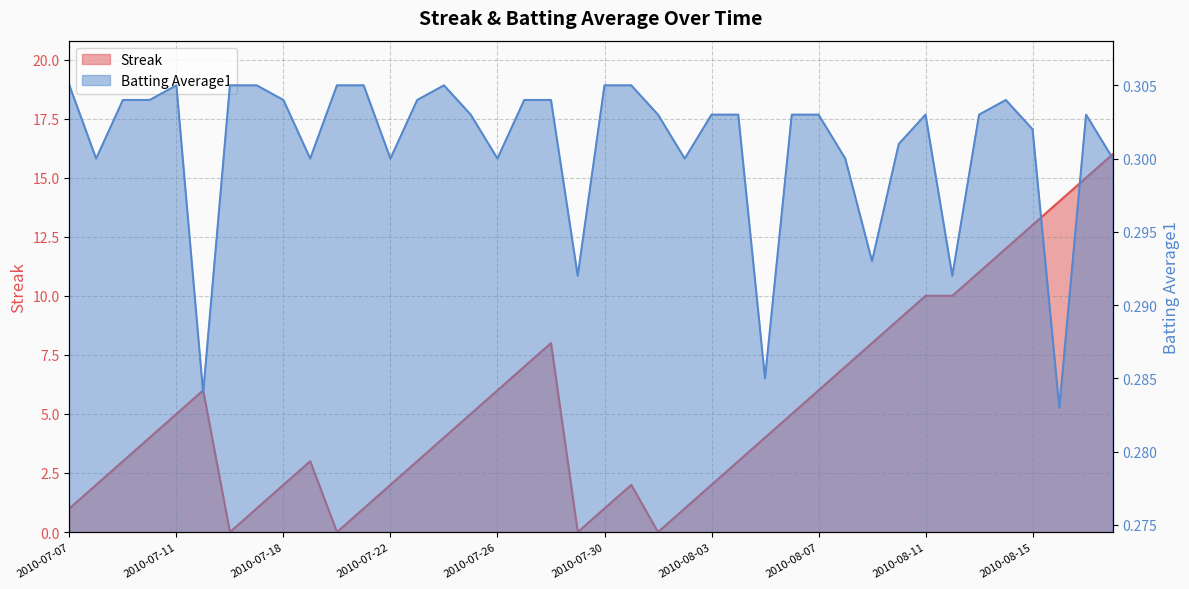

Does the chart display data point markers on the line(s)?

No